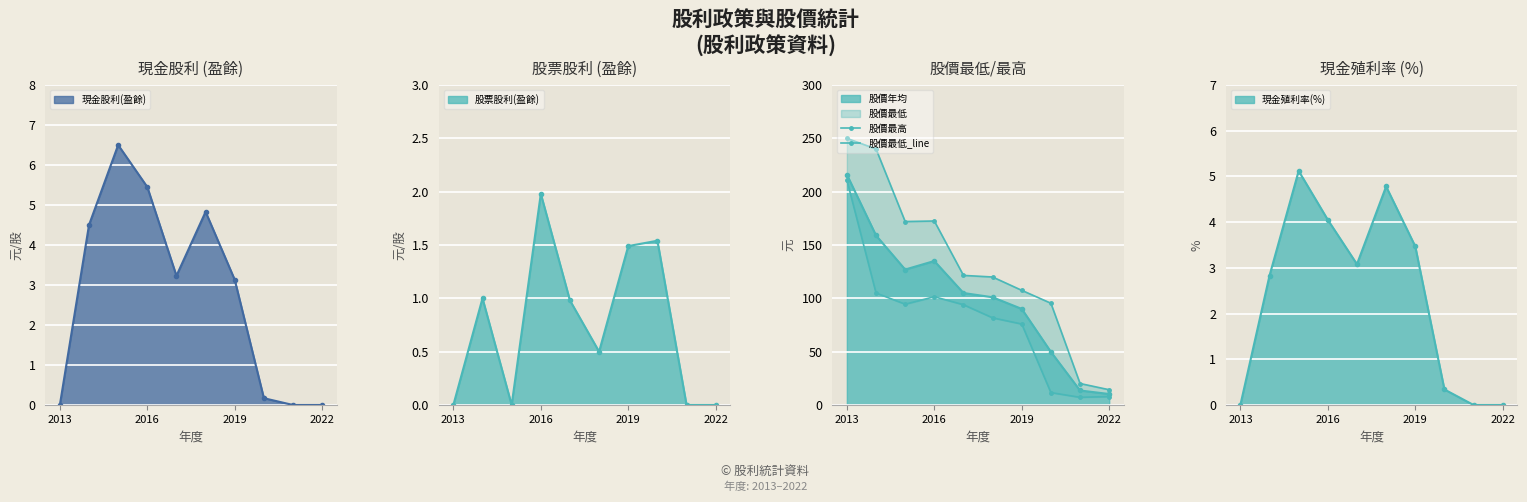

True or false: 現金股利(盈餘) has more than 0 points higher than both neighbors.

True